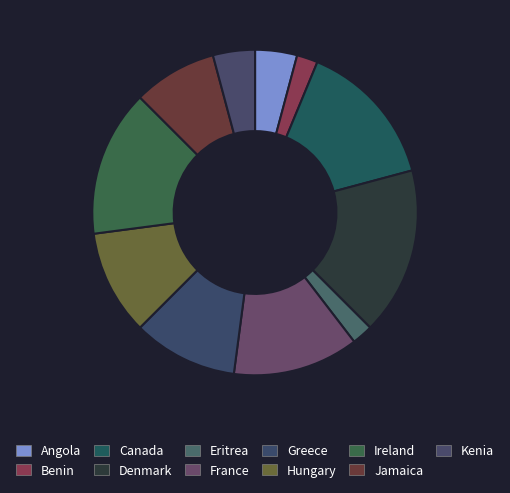

Count the number of slices in the pie.

11